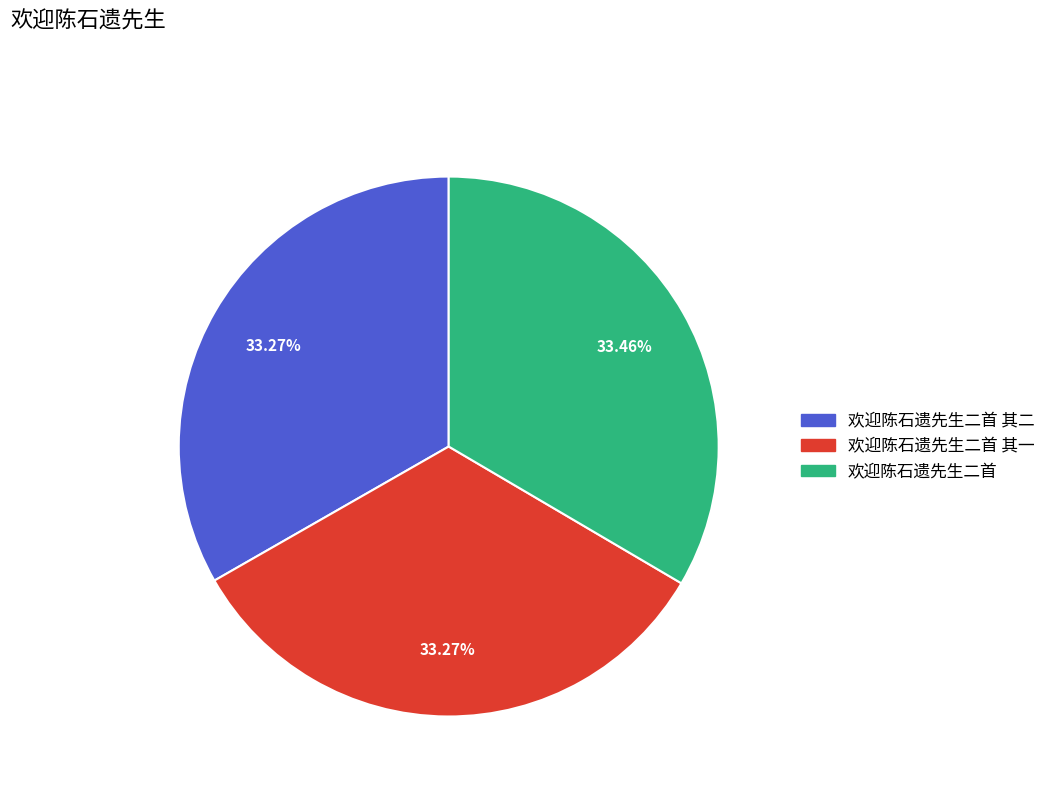

Is it true that 欢迎陈石遗先生二首 is 19% of the pie?

False